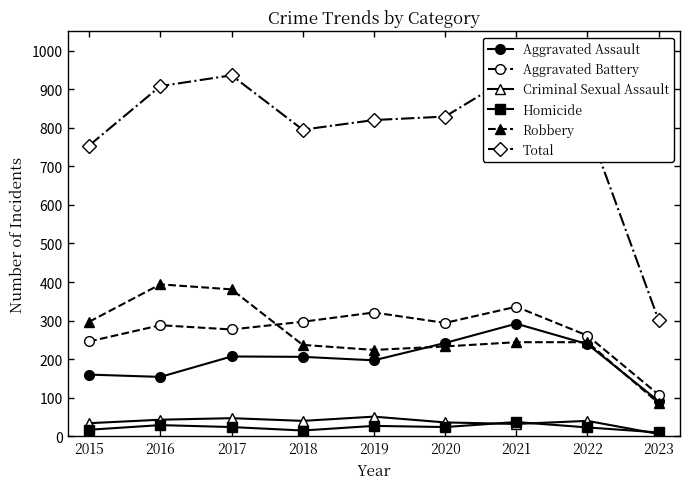

True or false: Aggravated Battery has more than 0 interior local peaks.

True